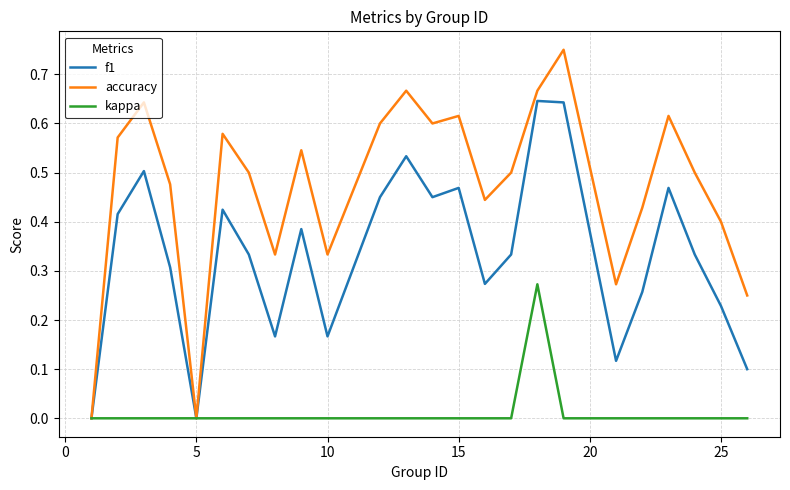

Which series has the widest spread of values?

accuracy